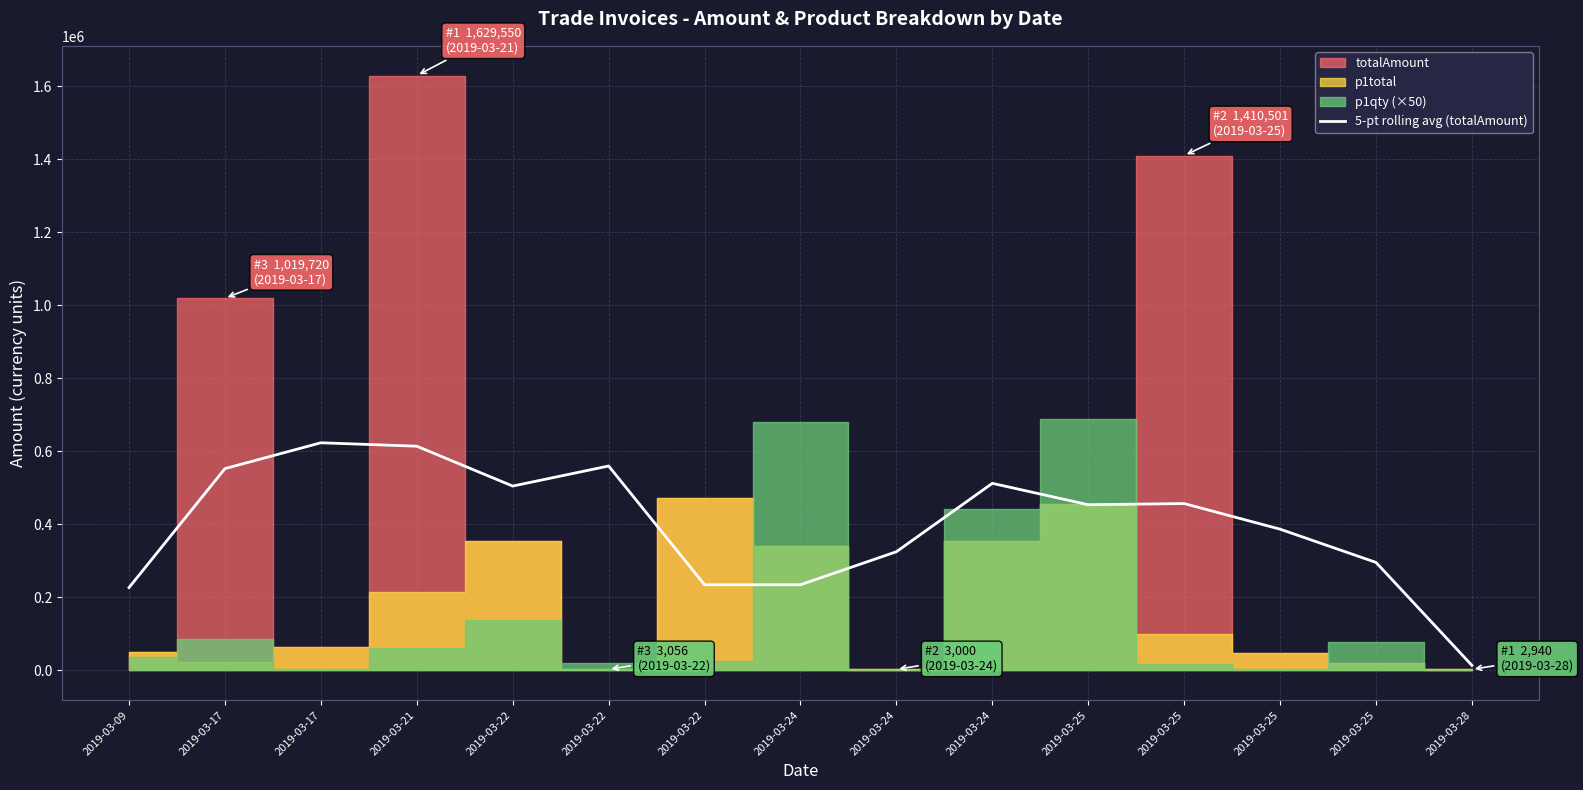

List the labels in order of value, largest first.

2019-03-17, 2019-03-21, 2019-03-22, 2019-03-17, 2019-03-24, 2019-03-22, 2019-03-25, 2019-03-25, 2019-03-25, 2019-03-24, 2019-03-25, 2019-03-22, 2019-03-24, 2019-03-09, 2019-03-28